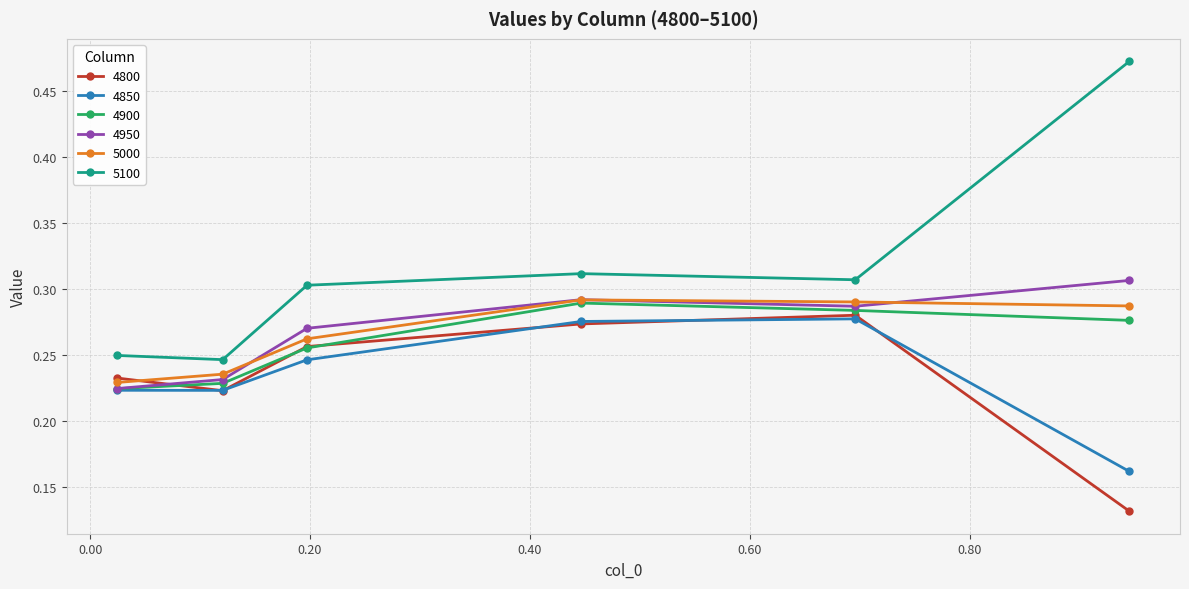

How many interior local valleys does the 4800 series have?

1